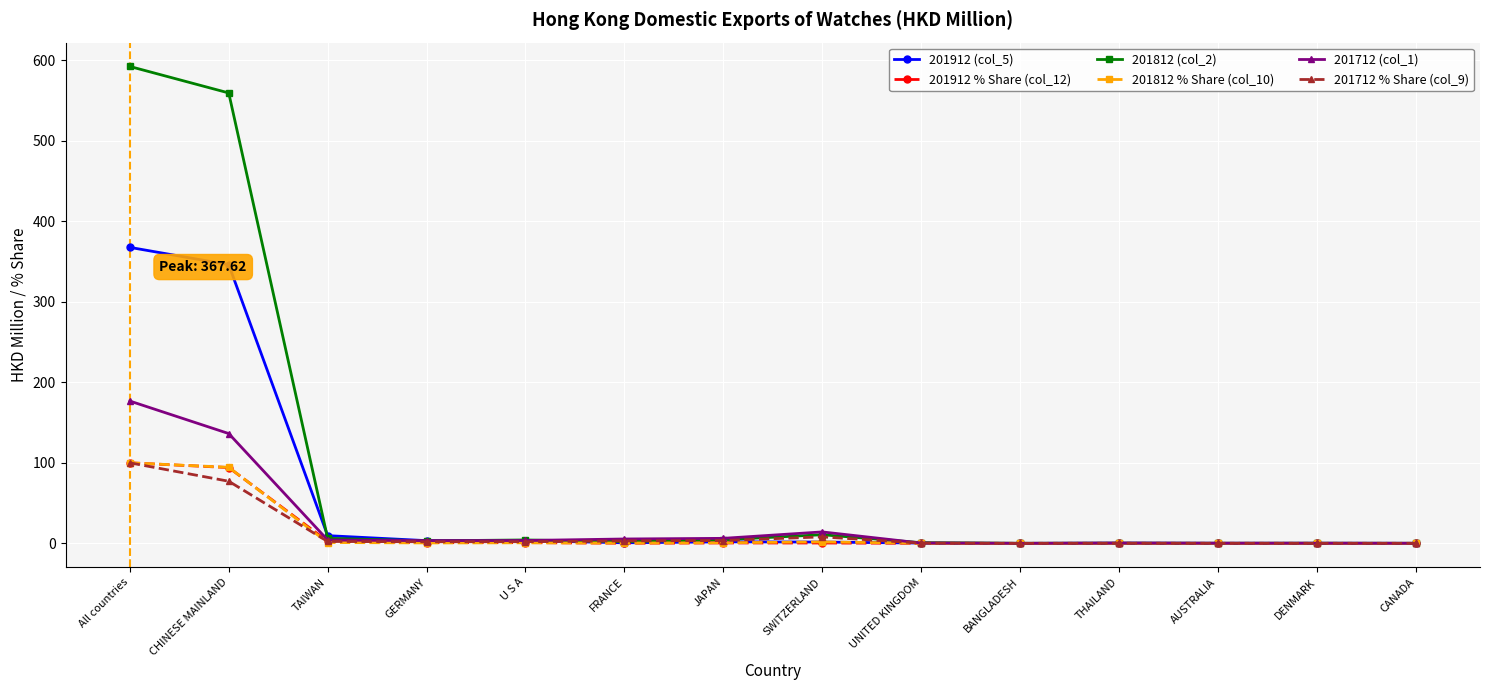

The value of 201712 (col_1) at All countries is 286.5. True or false?

False